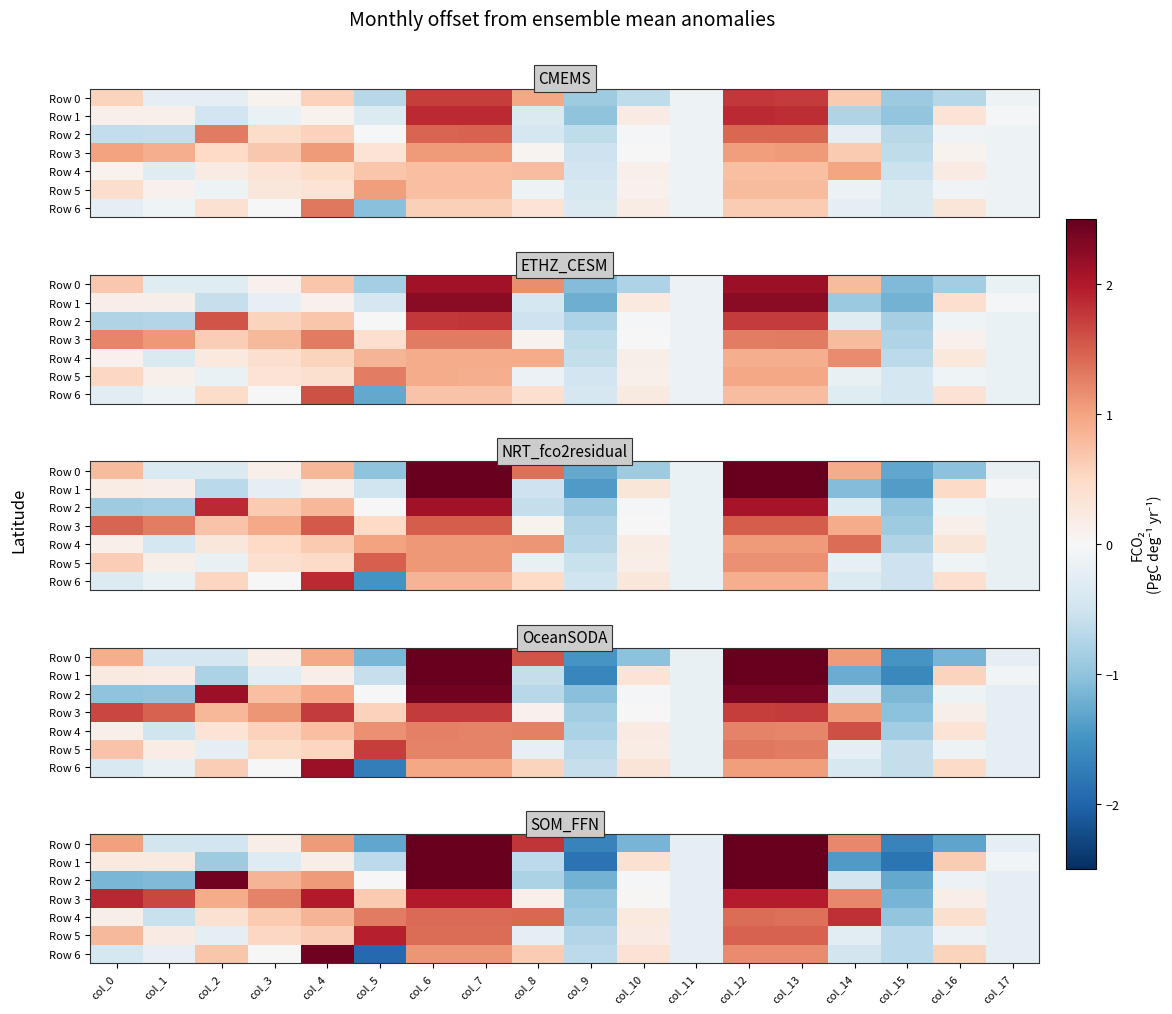

List the labels in order of Row 4 value, largest first.

col_14, col_8, col_6, col_7, col_12, col_13, col_5, col_4, col_3, col_16, col_2, col_10, col_0, col_11, col_17, col_1, col_9, col_15